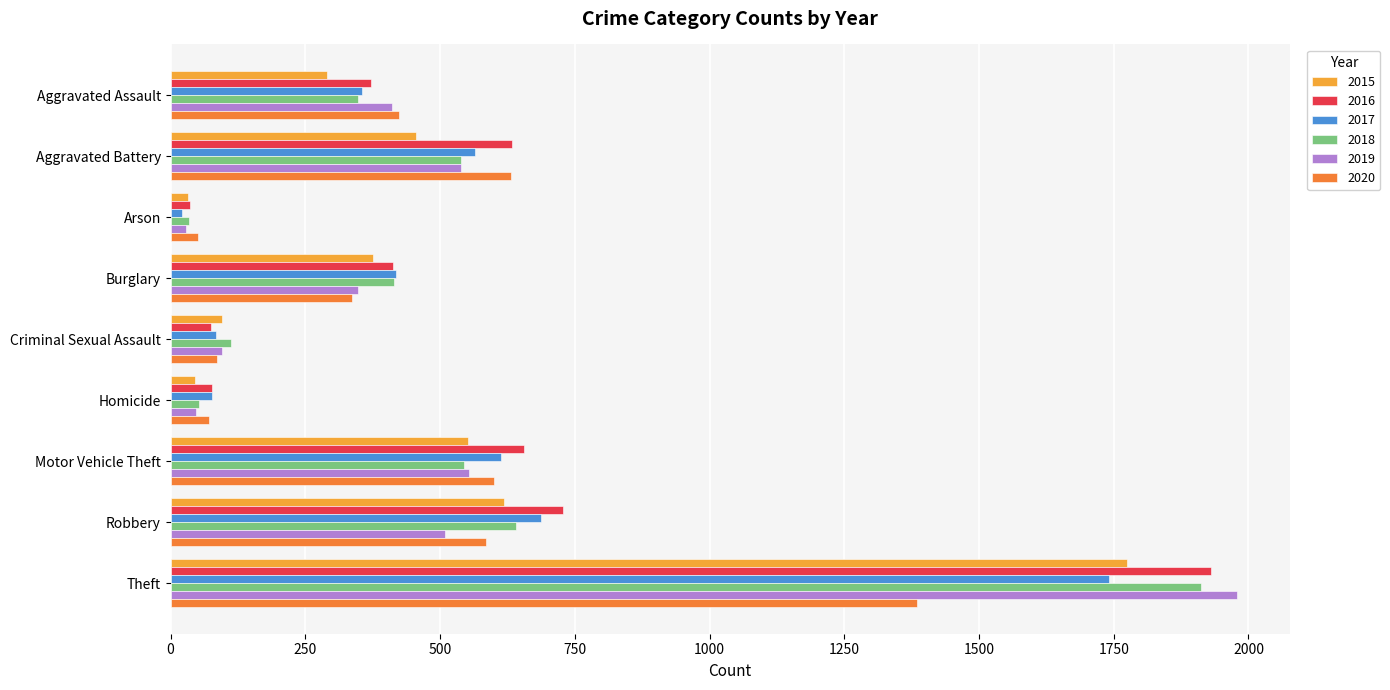

True or false: 2016 has a value of 601 at Theft.

False